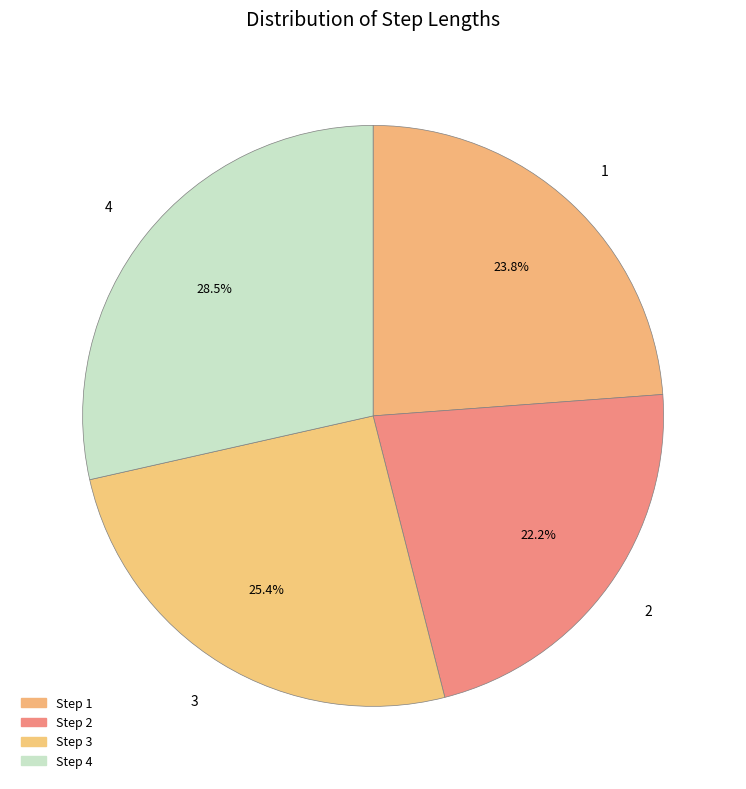

Is 2 the majority of the pie?

No